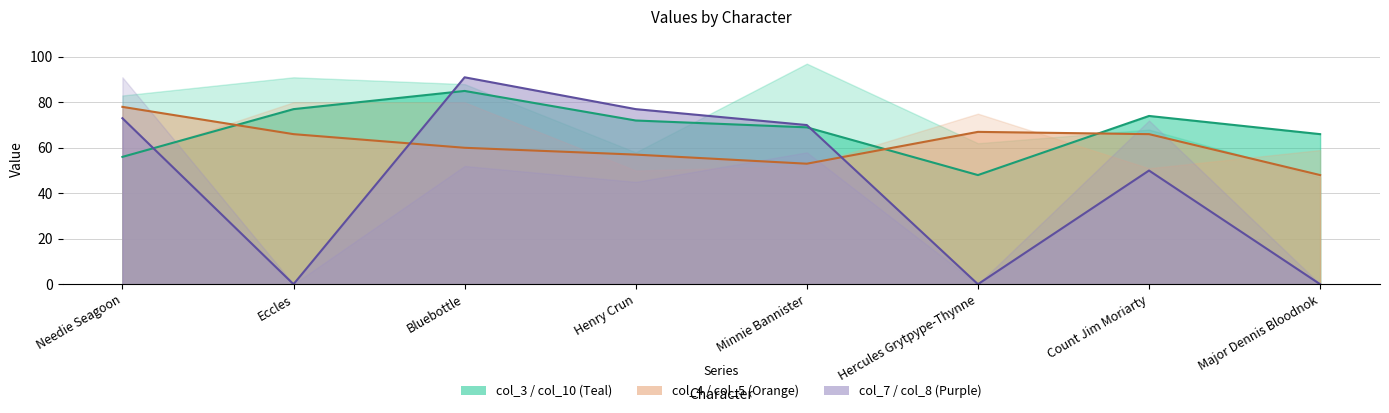

What is the label of the 6th point from the left?

Hercules Grytpype-Thynne